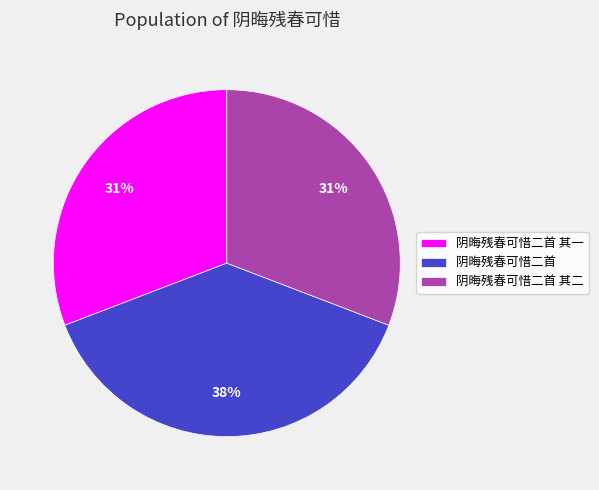

How many segments does this pie chart have?

3